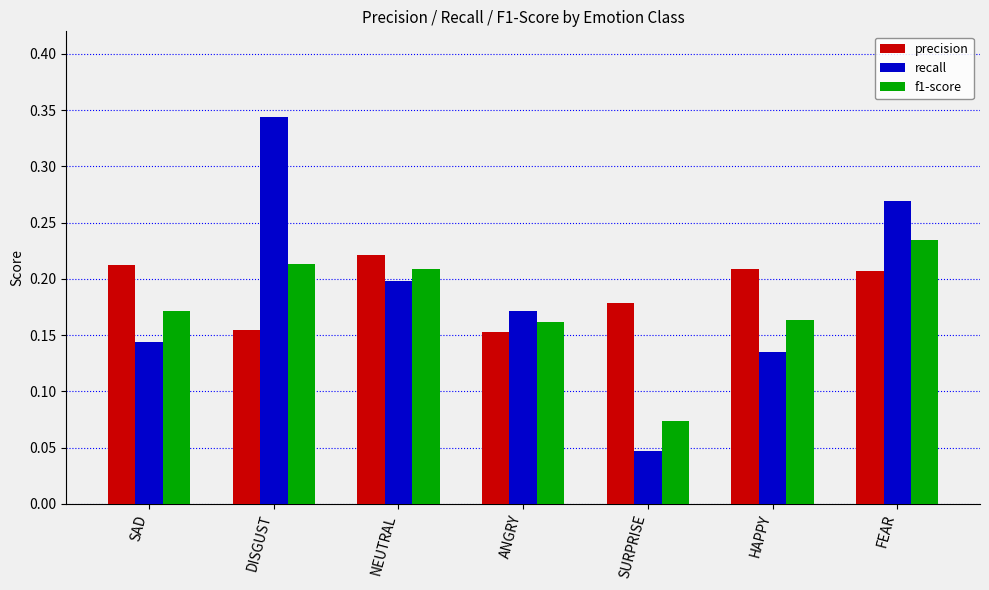

Are the bars grouped side by side (vs. stacked)?

Yes